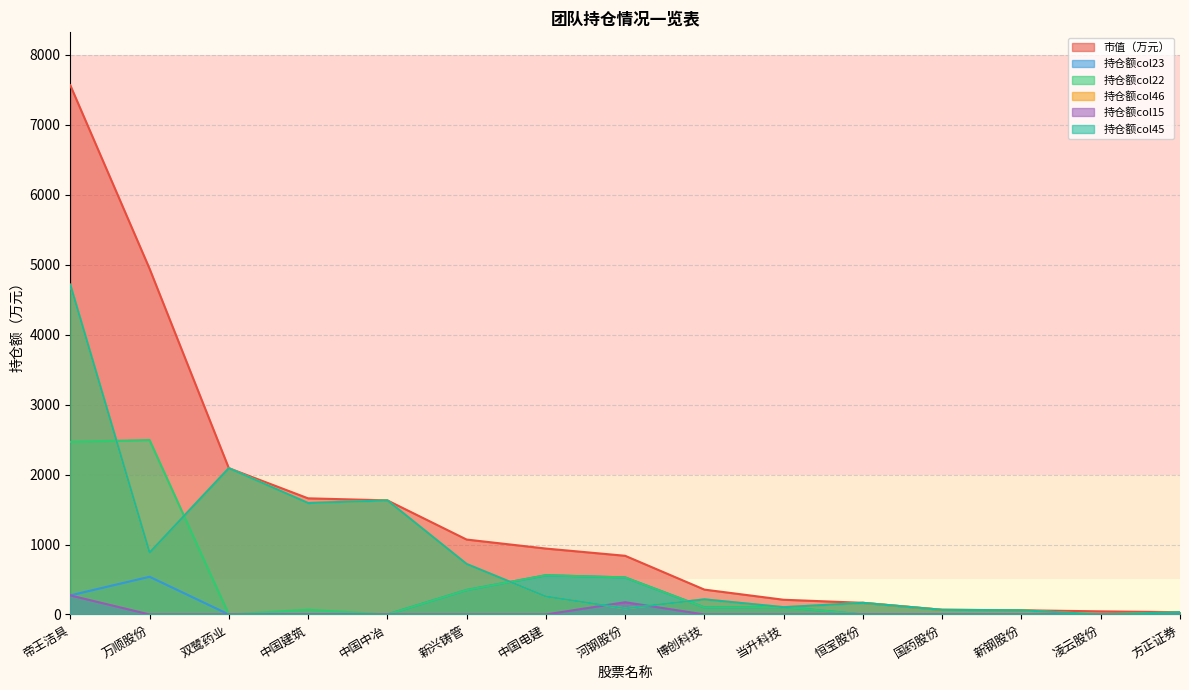

What is the difference between the 持仓额col23 values at 当升科技 and 帝王洁具?

166.5